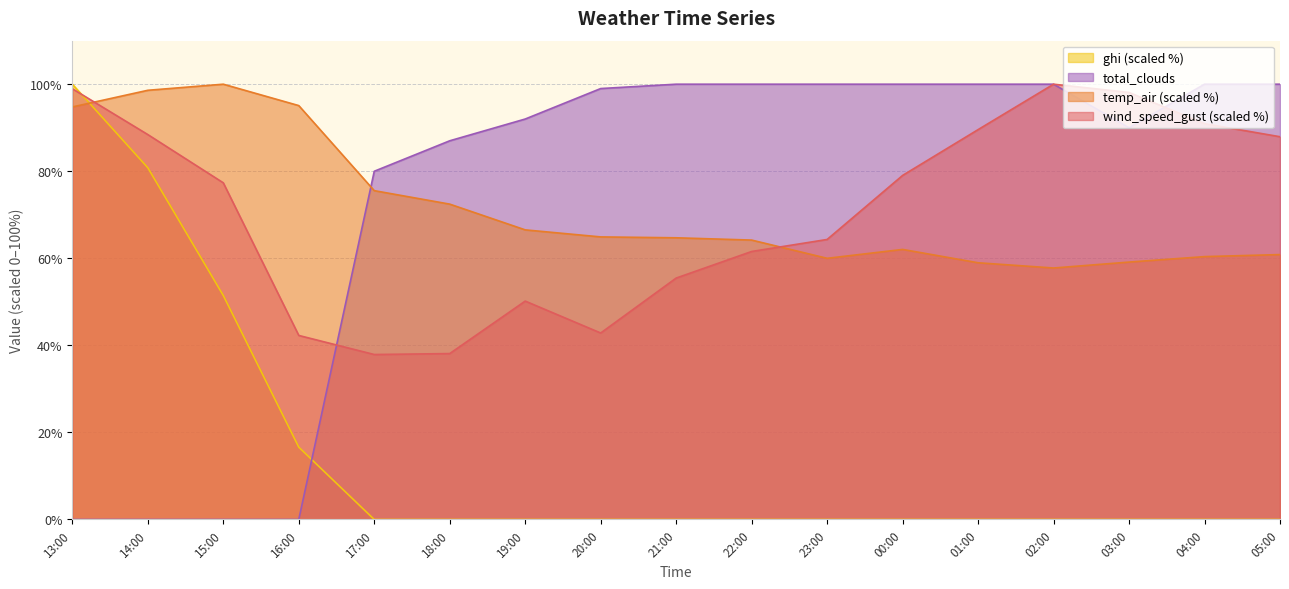

How many times do ghi and wind_speed_gust cross each other?

1